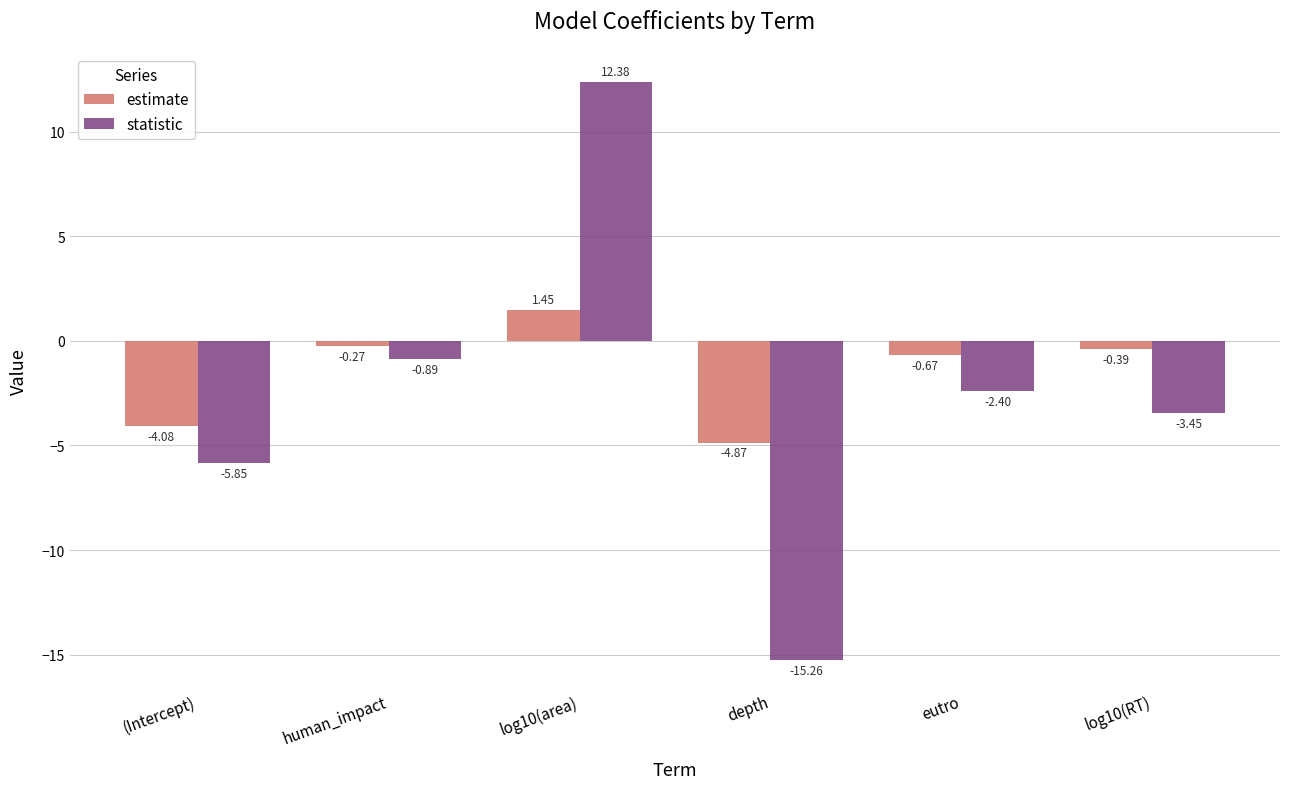

How many negative values does the estimate series have?

5